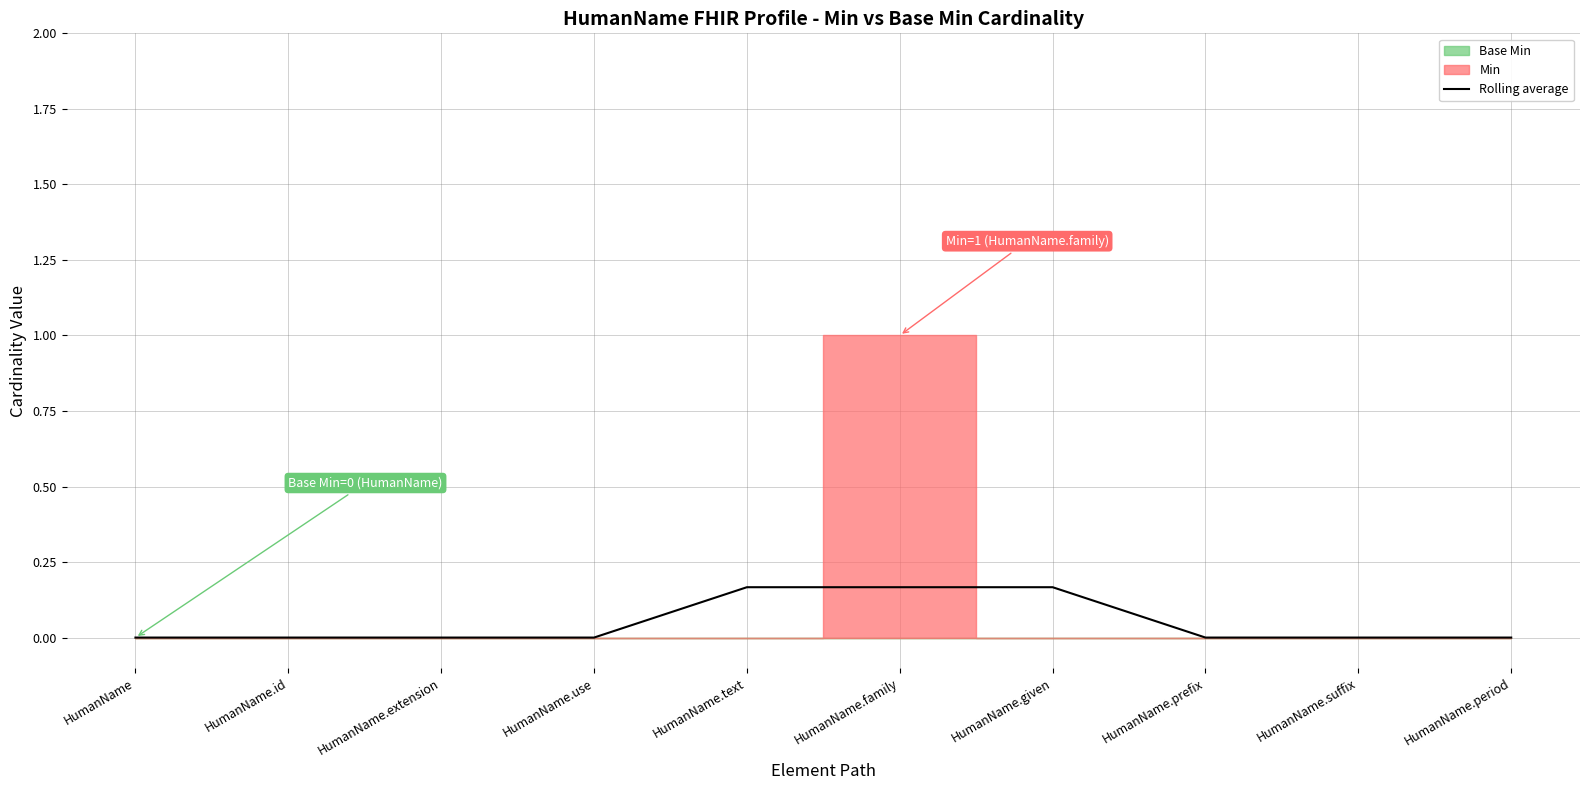

Which category has the lowest value across all series?

HumanName